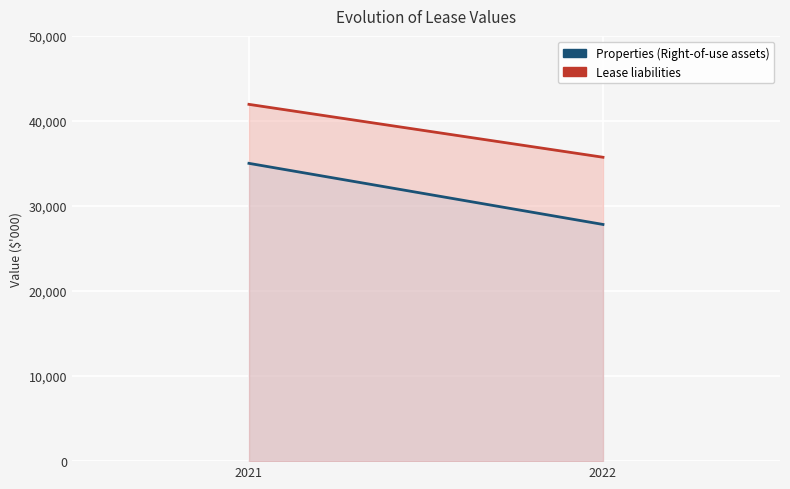

List the labels in order of Lease liabilities value, largest first.

2021, 2022